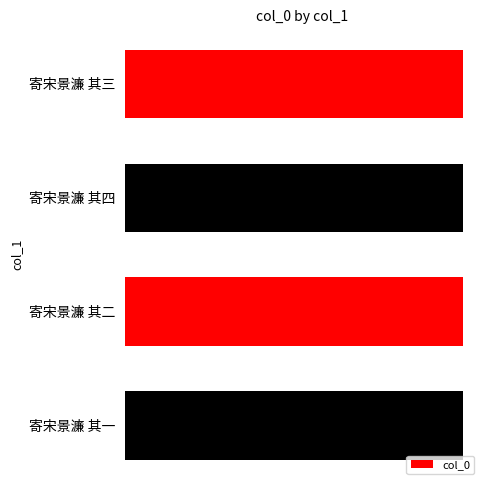

Does the chart contain any negative values?

No